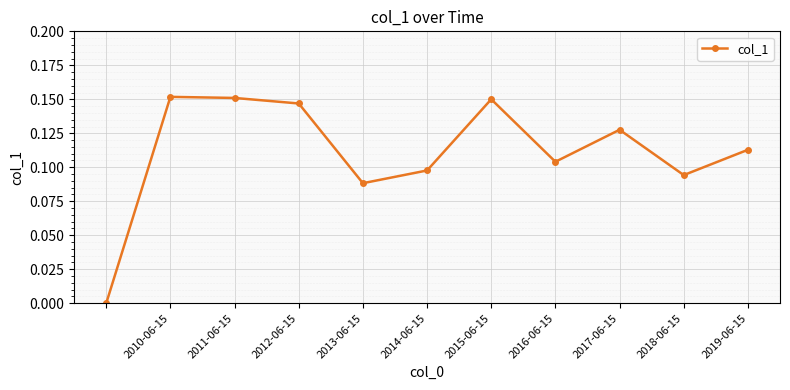

What is the sum of all values?

1.2